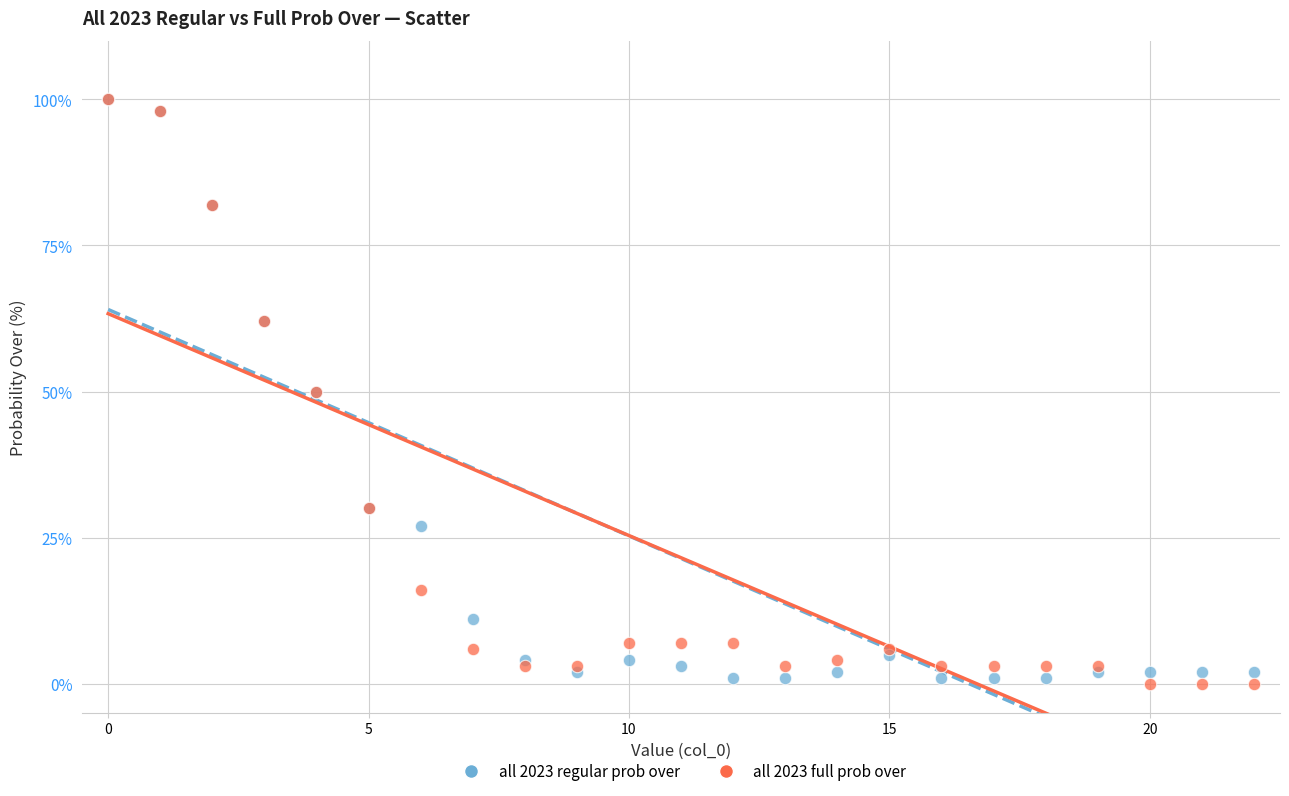

Which series contains the lowest Y value?

all 2023 full prob over